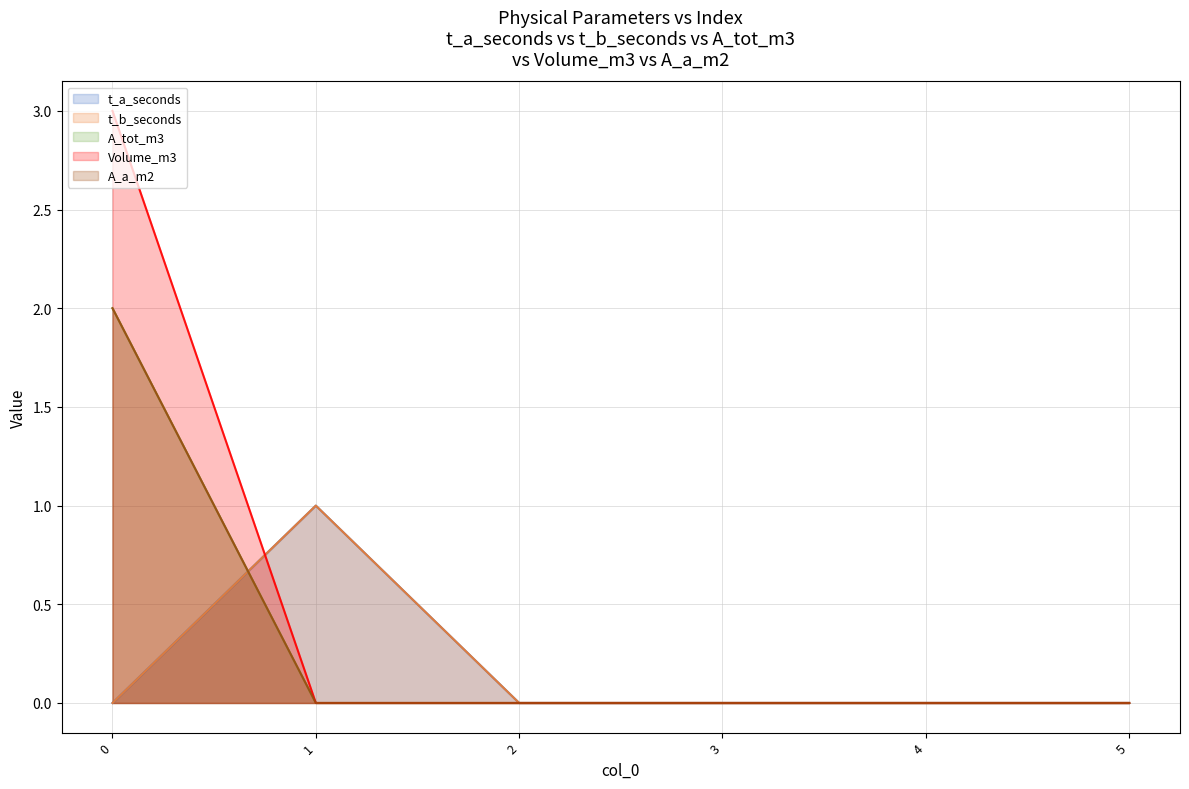

How many lines are shown in the chart?

5